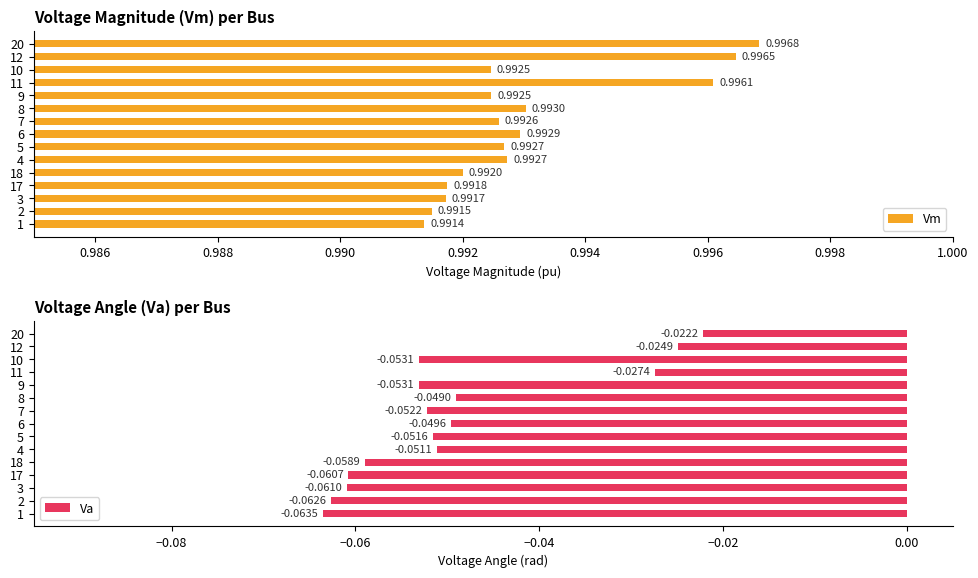

True or false: Vm has a value of 1.6 at 2.

False